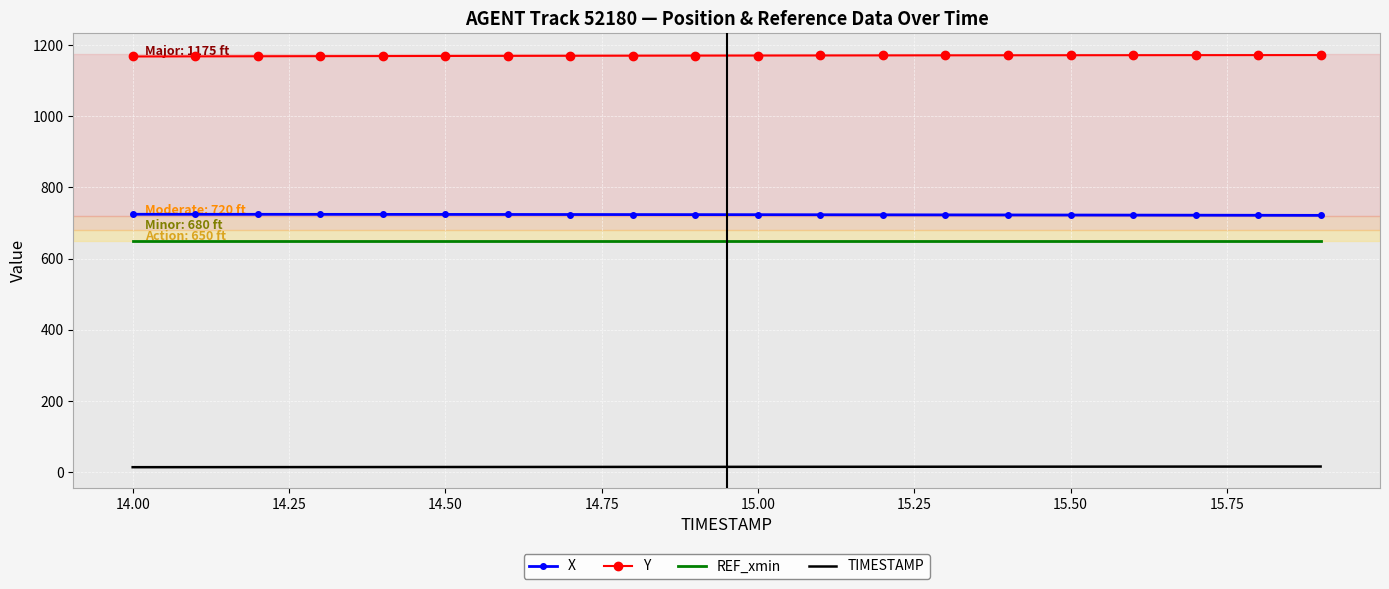

What is the greatest value displayed?

1171.9